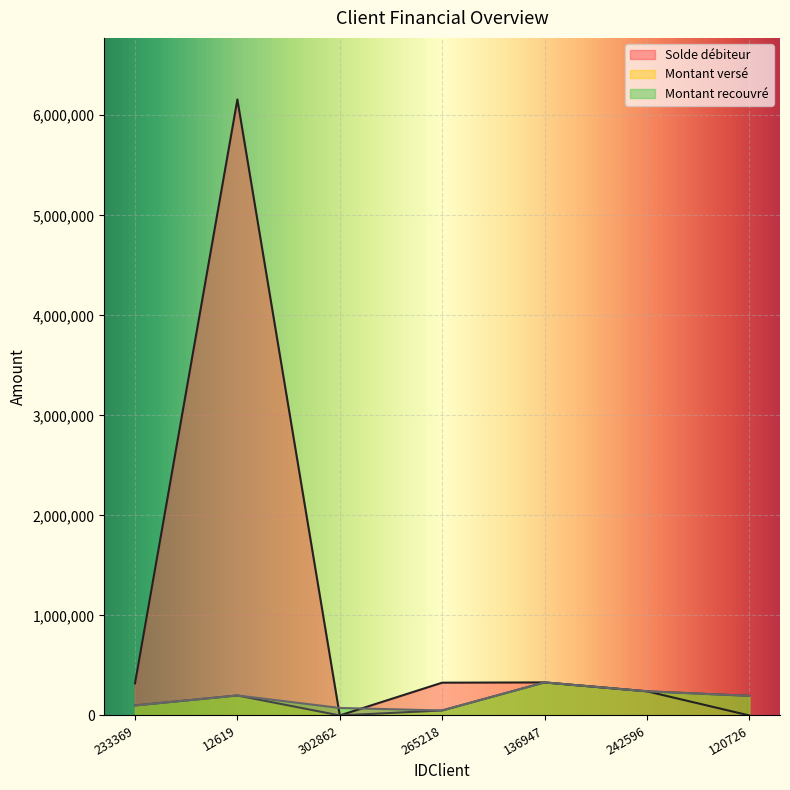

What is the difference between the maximum and minimum values in the Montant versé series?

330302